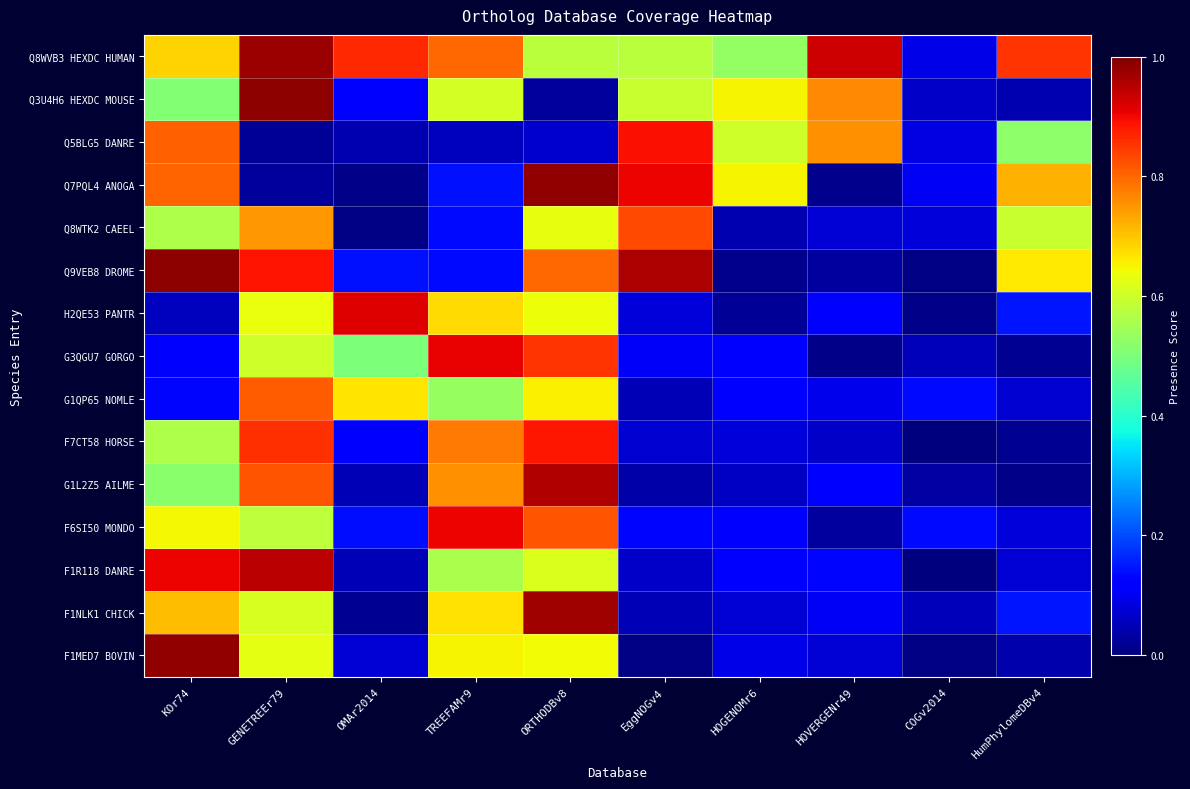

What is the spread (max minus min) of values at HOGENOMr6?

0.6